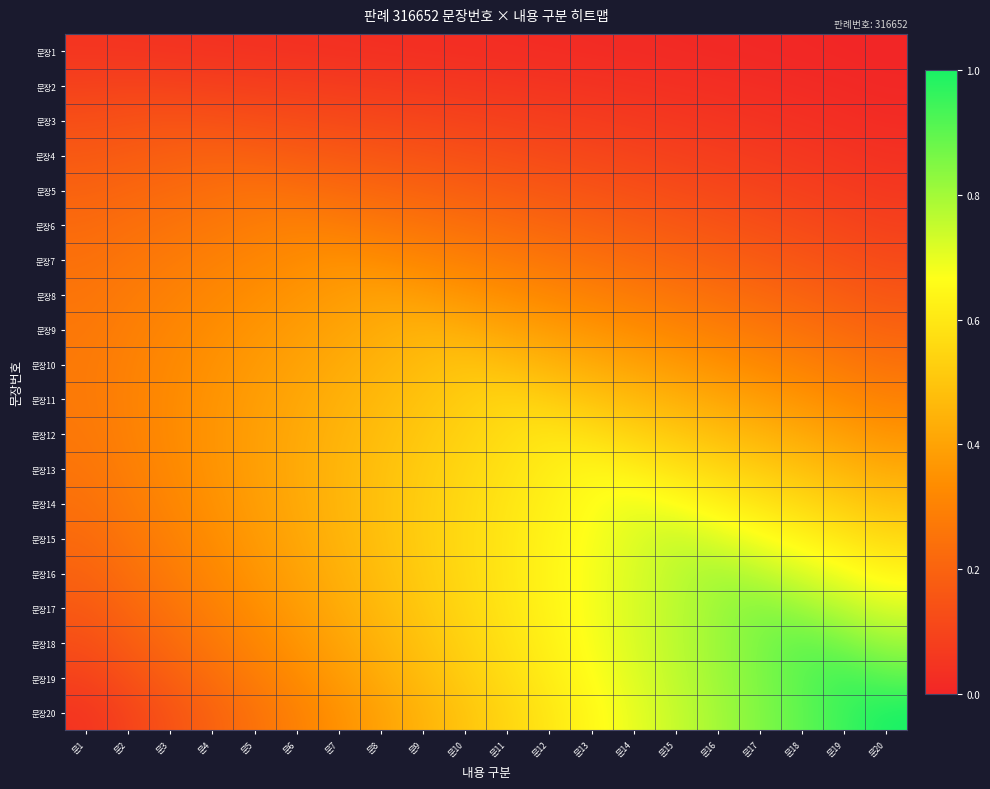

Which has a higher value, 문2 or 문12?

문2